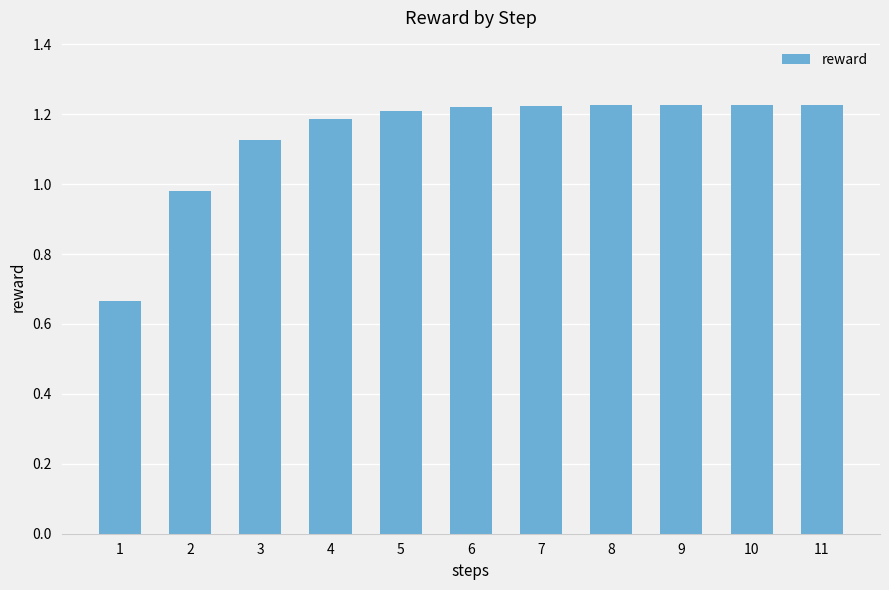

Does the chart contain any negative values?

No